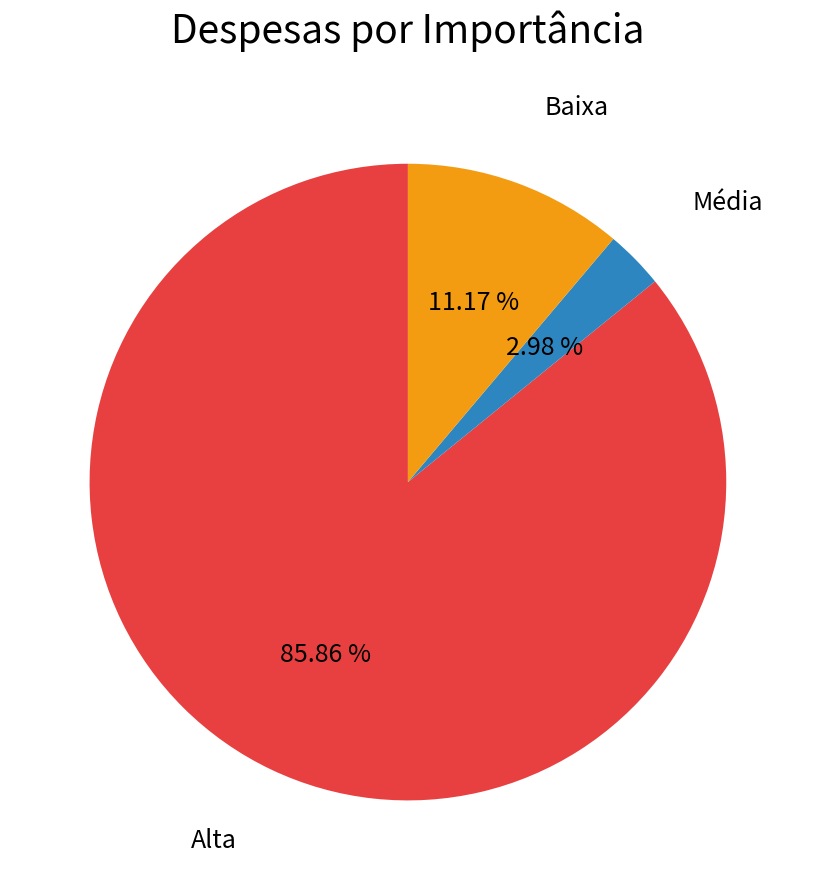

Is there a majority slice in this chart?

Yes